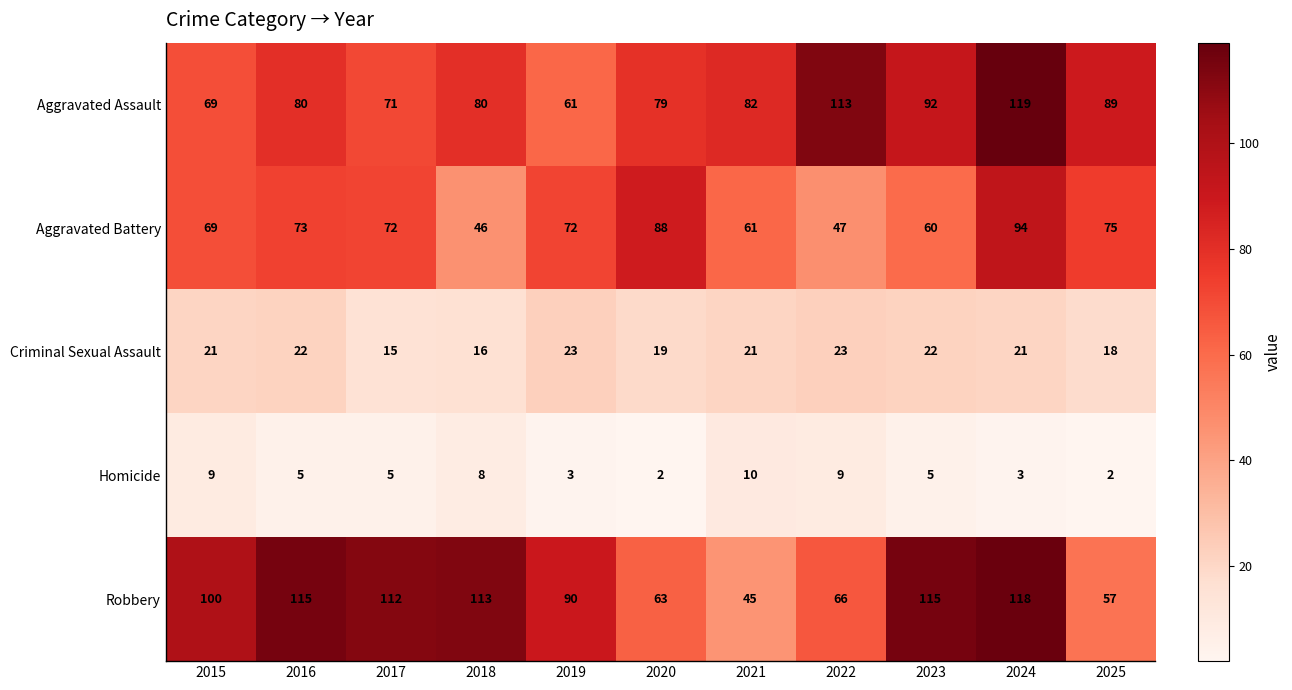

Is the value of Criminal Sexual Assault at 2024 greater than the value of Aggravated Battery at 2018?

No